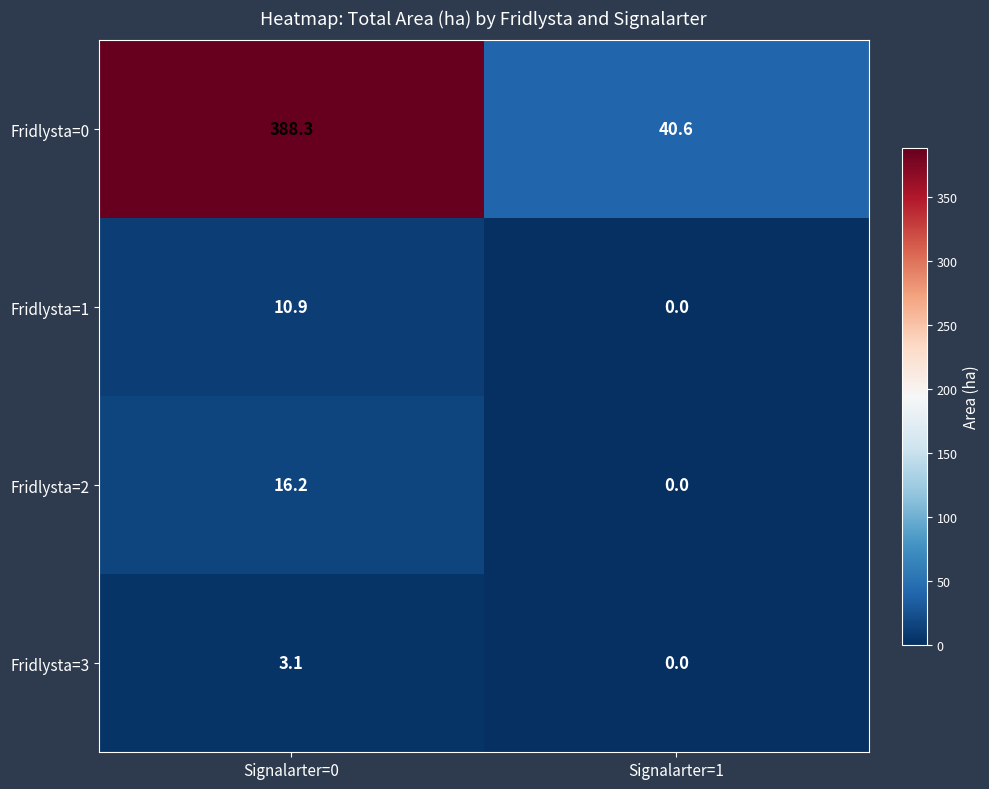

At which label does Fridlysta=0 first exceed 388?

Signalarter=0